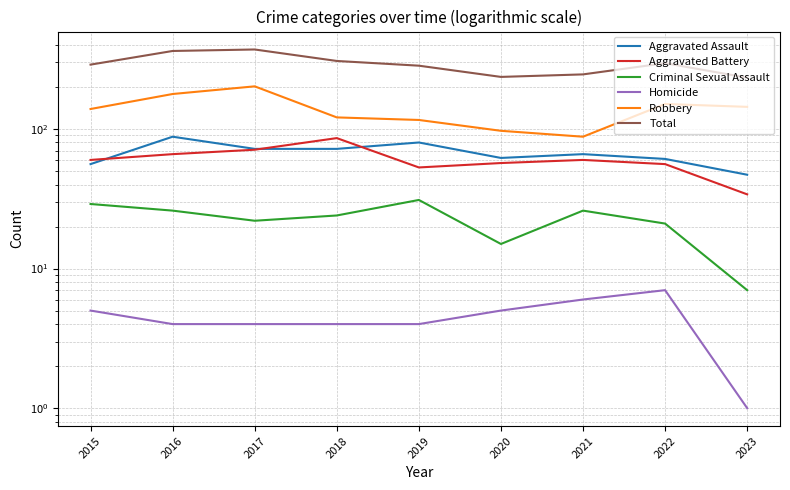

What is the approximate value of Criminal Sexual Assault at 2017, to the nearest 10?

20